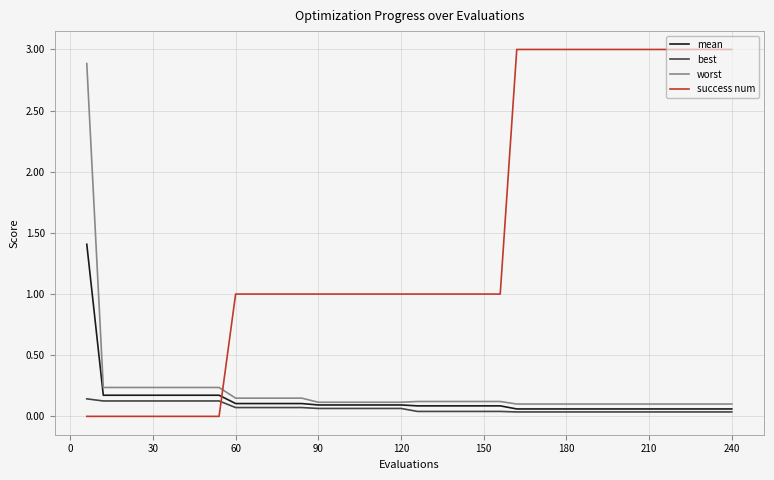

What is the highest value of the mean series?

1.4